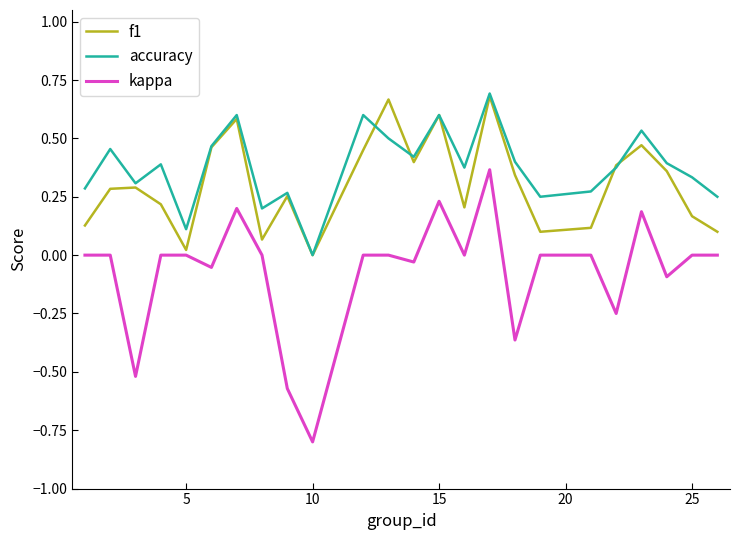

In kappa, how many points are lower than both neighbors (excluding endpoints)?

8